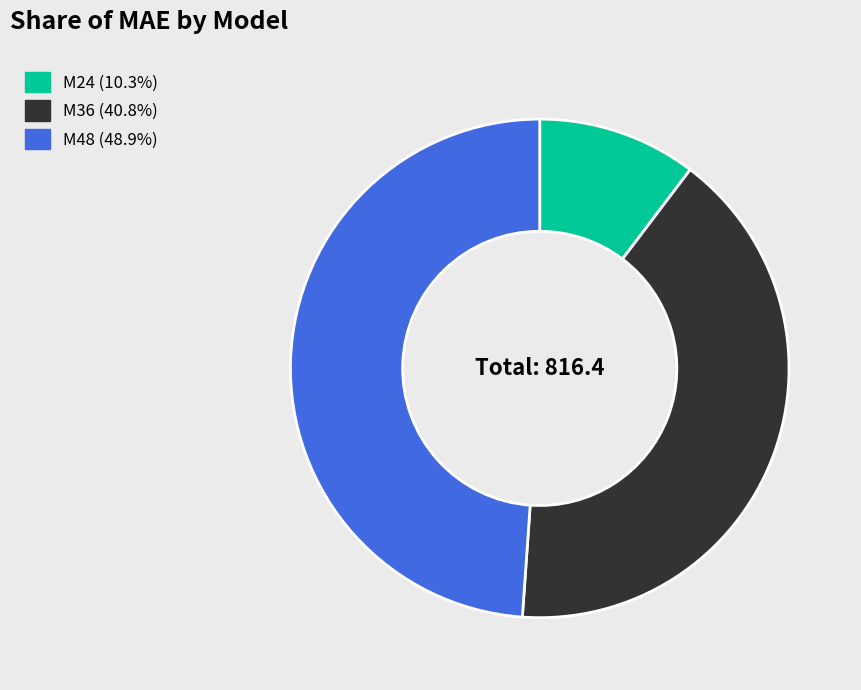

What is the smallest slice in the pie chart?

M24